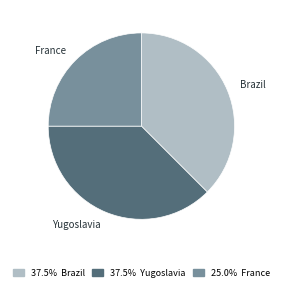

Does Yugoslavia represent more than half of the total?

No